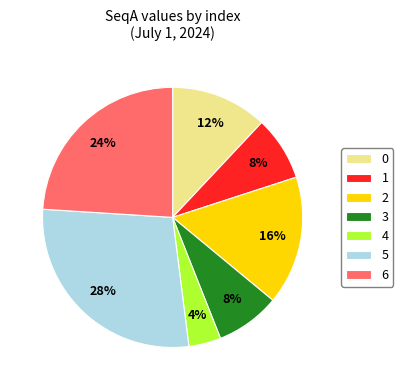

What percentage is the 6 slice, to the nearest percent?

24%